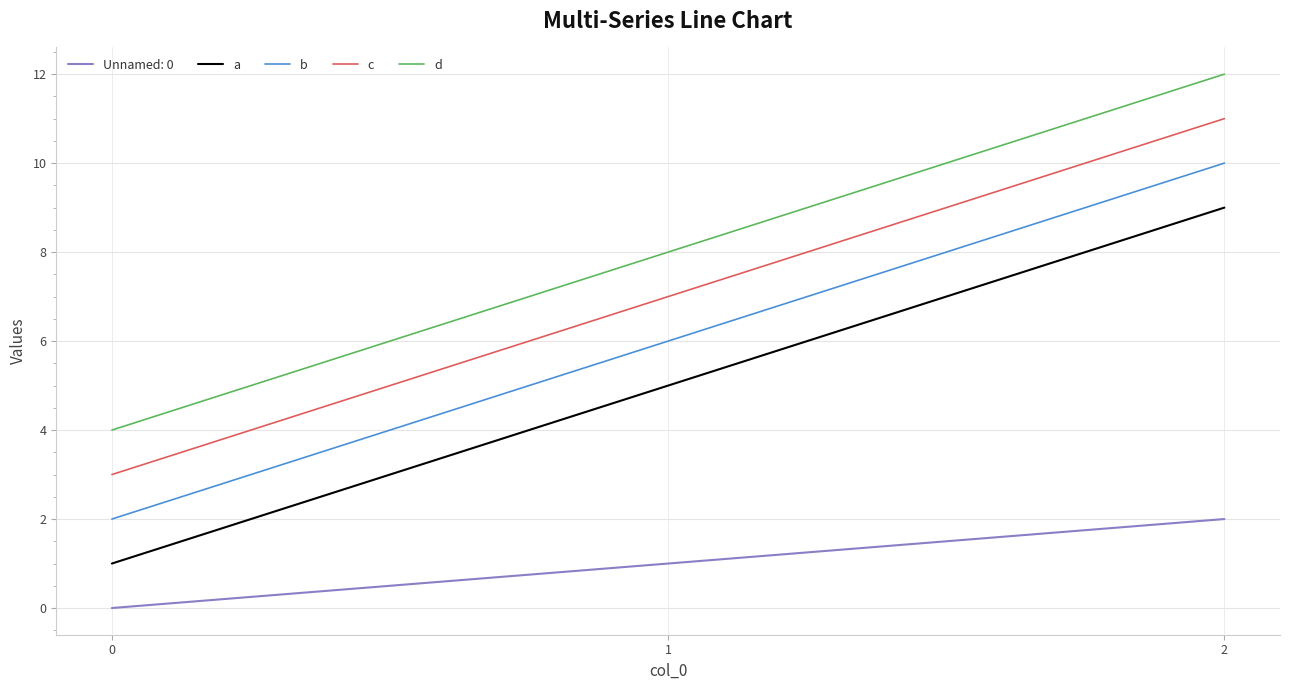

What is the highest value of the b series?

10